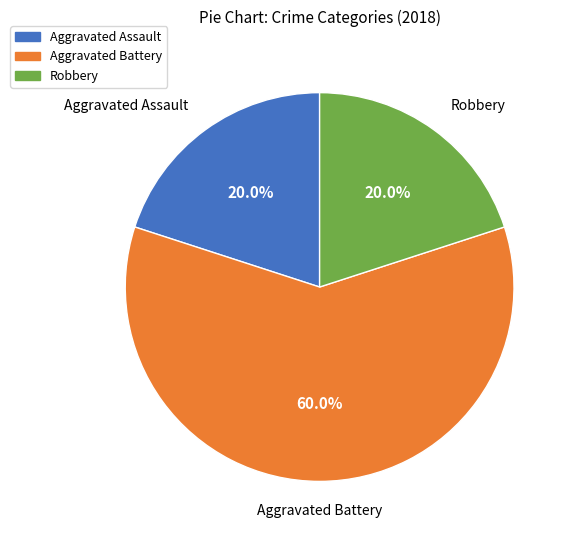

Which category has the biggest portion of the pie?

Aggravated Battery